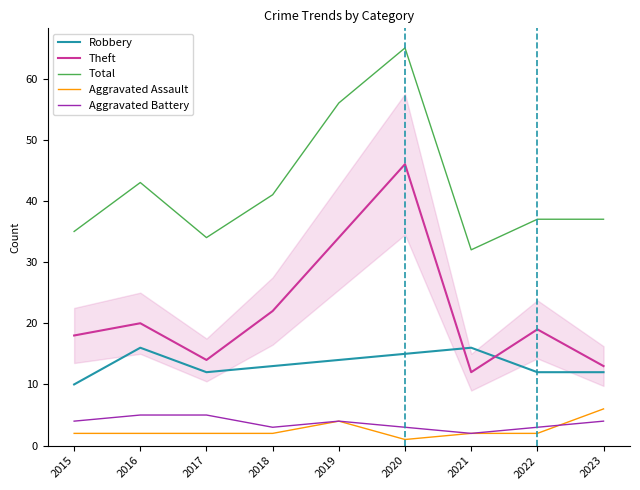

Read the Robbery value at 2021.

16